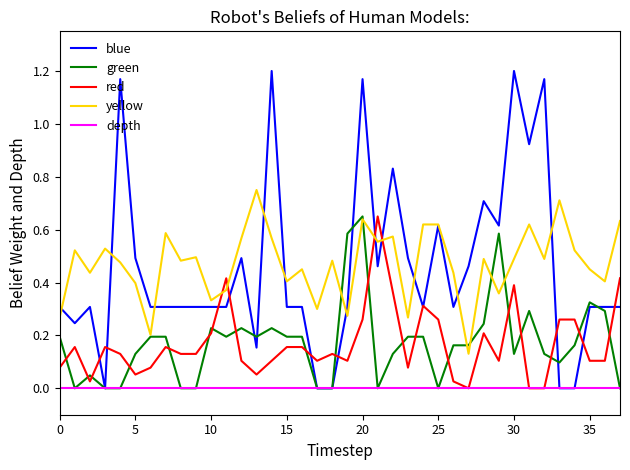

Which series has the widest spread of values?

blue